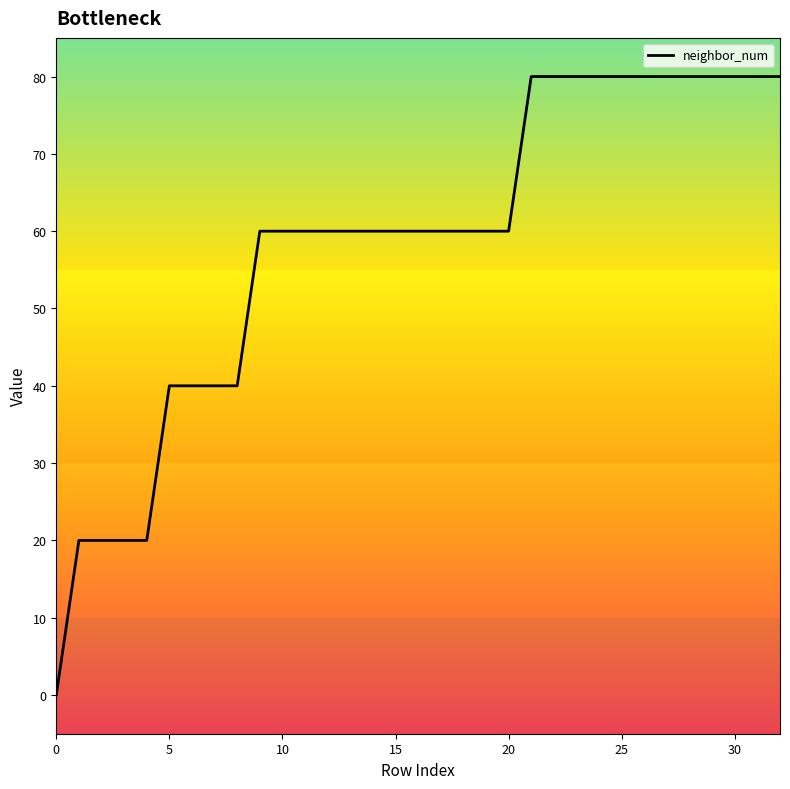

What is the difference between the maximum and minimum values?

80